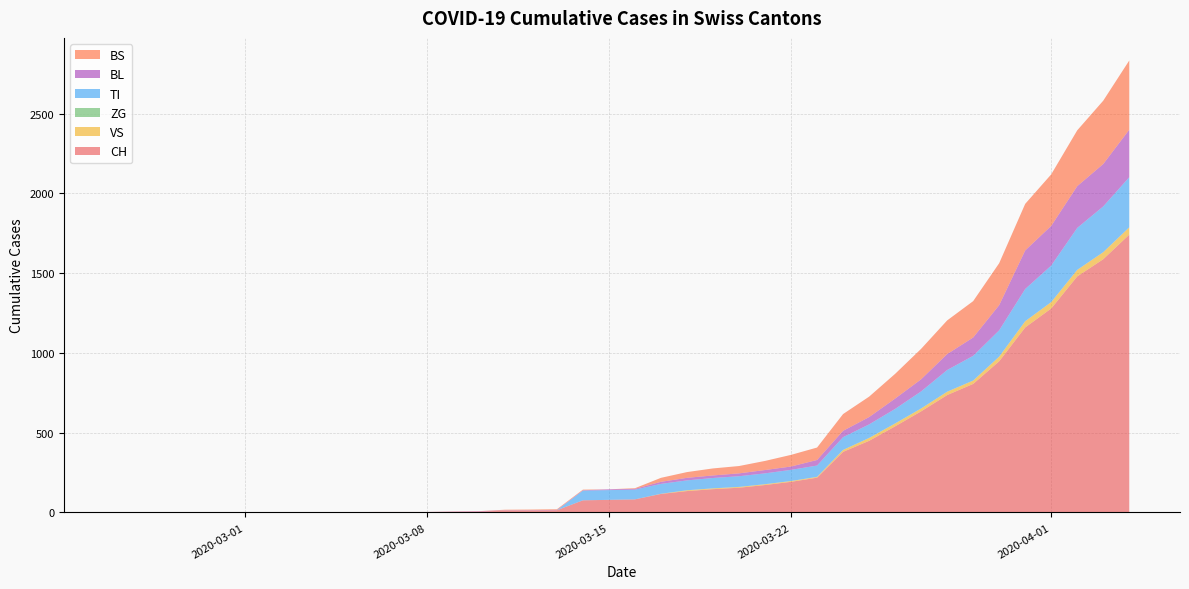

Reading left to right, extract all data points from this chart.

CH: 2020-02-25=0	2020-02-26=0	2020-02-27=0	2020-02-28=0	2020-02-29=0	2020-03-01=0	2020-03-02=0	2020-03-03=0	2020-03-04=0	2020-03-05=2	2020-03-06=3	2020-03-07=3	2020-03-08=3	2020-03-09=5	2020-03-10=6	2020-03-11=11	2020-03-12=12	2020-03-13=14	2020-03-14=76	2020-03-15=79	2020-03-16=82	2020-03-17=116	2020-03-18=134	2020-03-19=146	2020-03-20=155	2020-03-21=172	2020-03-22=192	2020-03-23=218	2020-03-24=380	2020-03-25=449	2020-03-26=540	2020-03-27=634	2020-03-28=736	2020-03-29=806	2020-03-30=948	2020-03-31=1160	2020-04-01=1279	2020-04-02=1480	2020-04-03=1588	2020-04-04=1742
VS: 2020-02-25=0	2020-02-26=0	2020-02-27=0	2020-02-28=0	2020-02-29=0	2020-03-01=0	2020-03-02=0	2020-03-03=0	2020-03-04=0	2020-03-05=0	2020-03-06=0	2020-03-07=0	2020-03-08=0	2020-03-09=0	2020-03-10=0	2020-03-11=0	2020-03-12=0	2020-03-13=0	2020-03-14=0	2020-03-15=0	2020-03-16=0	2020-03-17=1	2020-03-18=5	2020-03-19=5	2020-03-20=5	2020-03-21=5	2020-03-22=5	2020-03-23=5	2020-03-24=12	2020-03-25=18	2020-03-26=18	2020-03-27=18	2020-03-28=21	2020-03-29=21	2020-03-30=29	2020-03-31=39	2020-04-01=40	2020-04-02=41	2020-04-03=44	2020-04-04=46
ZG: 2020-02-25=0	2020-02-26=0	2020-02-27=0	2020-02-28=0	2020-02-29=0	2020-03-01=0	2020-03-02=0	2020-03-03=0	2020-03-04=0	2020-03-05=0	2020-03-06=0	2020-03-07=0	2020-03-08=0	2020-03-09=0	2020-03-10=0	2020-03-11=0	2020-03-12=0	2020-03-13=0	2020-03-14=0	2020-03-15=0	2020-03-16=0	2020-03-17=0	2020-03-18=0	2020-03-19=0	2020-03-20=0	2020-03-21=0	2020-03-22=0	2020-03-23=0	2020-03-24=0	2020-03-25=0	2020-03-26=0	2020-03-27=0	2020-03-28=0	2020-03-29=0	2020-03-30=0	2020-03-31=0	2020-04-01=0	2020-04-02=0	2020-04-03=0	2020-04-04=0
TI: 2020-02-25=0	2020-02-26=0	2020-02-27=0	2020-02-28=0	2020-02-29=0	2020-03-01=0	2020-03-02=0	2020-03-03=0	2020-03-04=0	2020-03-05=0	2020-03-06=0	2020-03-07=0	2020-03-08=0	2020-03-09=0	2020-03-10=0	2020-03-11=0	2020-03-12=0	2020-03-13=0	2020-03-14=61	2020-03-15=61	2020-03-16=61	2020-03-17=62	2020-03-18=62	2020-03-19=65	2020-03-20=67	2020-03-21=68	2020-03-22=70	2020-03-23=71	2020-03-24=80	2020-03-25=85	2020-03-26=91	2020-03-27=107	2020-03-28=136	2020-03-29=155	2020-03-30=165	2020-03-31=202	2020-04-01=229	2020-04-02=263	2020-04-03=287	2020-04-04=314
BL: 2020-02-25=0	2020-02-26=0	2020-02-27=0	2020-02-28=0	2020-02-29=0	2020-03-01=0	2020-03-02=0	2020-03-03=0	2020-03-04=0	2020-03-05=0	2020-03-06=0	2020-03-07=0	2020-03-08=0	2020-03-09=1	2020-03-10=2	2020-03-11=2	2020-03-12=2	2020-03-13=2	2020-03-14=2	2020-03-15=5	2020-03-16=5	2020-03-17=13	2020-03-18=16	2020-03-19=16	2020-03-20=18	2020-03-21=21	2020-03-22=21	2020-03-23=35	2020-03-24=40	2020-03-25=46	2020-03-26=65	2020-03-27=76	2020-03-28=100	2020-03-29=115	2020-03-30=158	2020-03-31=242	2020-04-01=249	2020-04-02=262	2020-04-03=266	2020-04-04=298
BS: 2020-02-25=0	2020-02-26=0	2020-02-27=0	2020-02-28=0	2020-02-29=0	2020-03-01=0	2020-03-02=0	2020-03-03=0	2020-03-04=0	2020-03-05=0	2020-03-06=0	2020-03-07=0	2020-03-08=0	2020-03-09=0	2020-03-10=0	2020-03-11=4	2020-03-12=4	2020-03-13=4	2020-03-14=4	2020-03-15=0	2020-03-16=4	2020-03-17=25	2020-03-18=36	2020-03-19=44	2020-03-20=46	2020-03-21=57	2020-03-22=73	2020-03-23=78	2020-03-24=105	2020-03-25=128	2020-03-26=155	2020-03-27=191	2020-03-28=211	2020-03-29=228	2020-03-30=263	2020-03-31=292	2020-04-01=323	2020-04-02=350	2020-04-03=397	2020-04-04=434